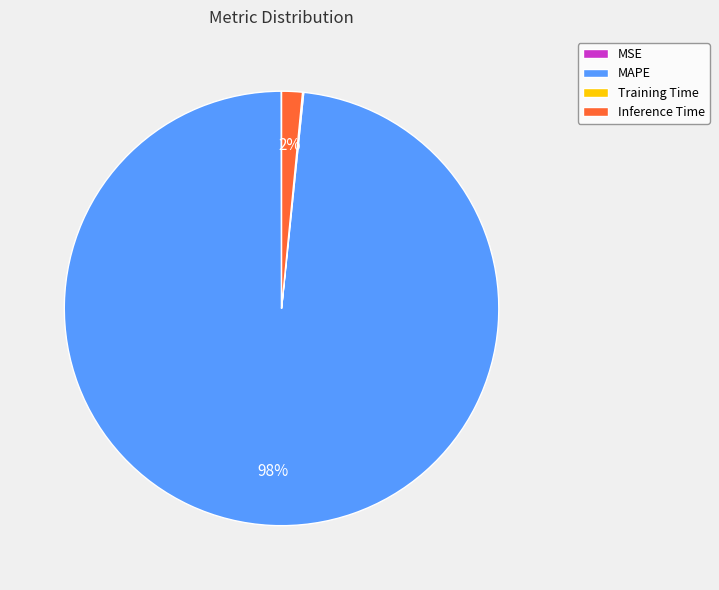

To the nearest percent, what portion does MAPE represent?

98%